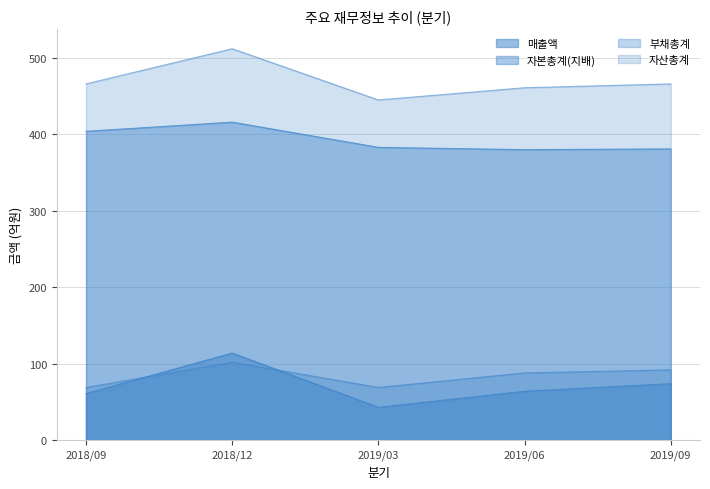

Which series has the largest total across all categories?

자산총계